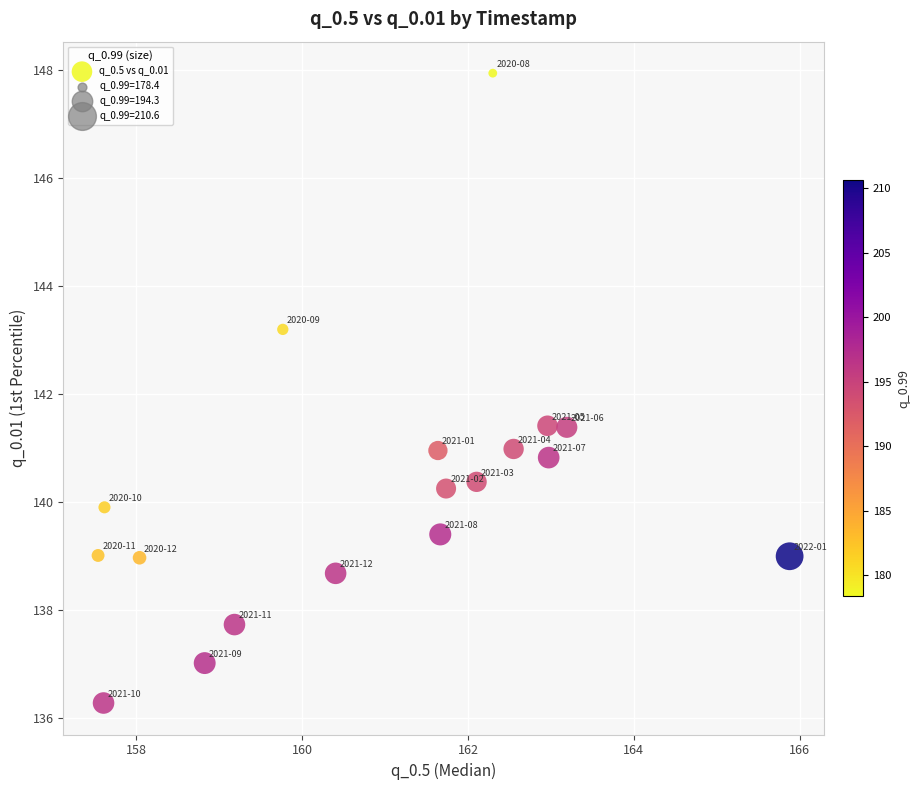

What is the range of X values (max minus min)?

8.3